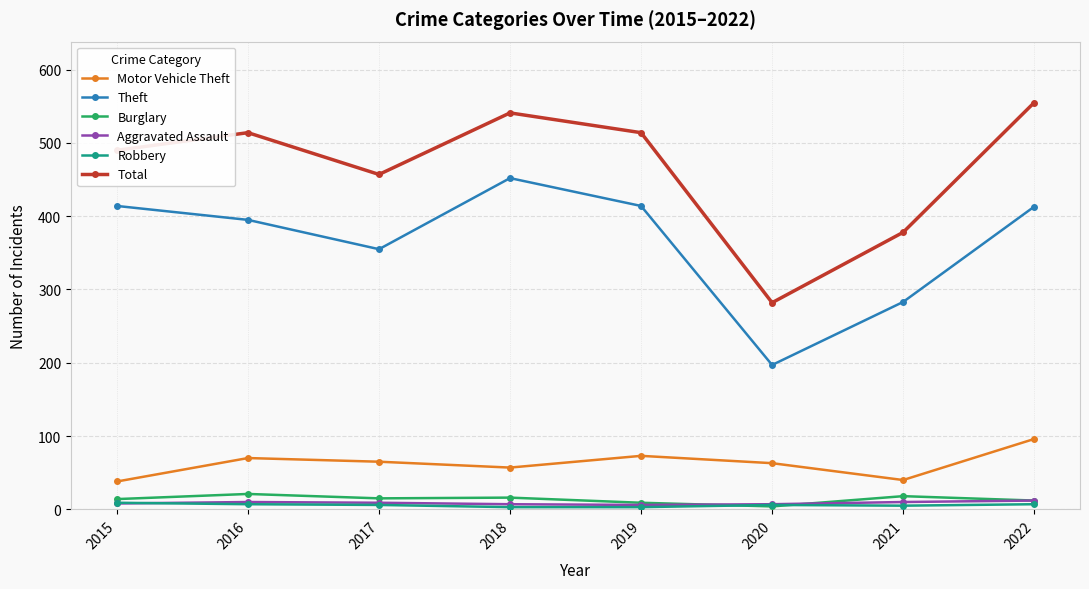

True or false: Motor Vehicle Theft has a value of 63 at 2020.

True